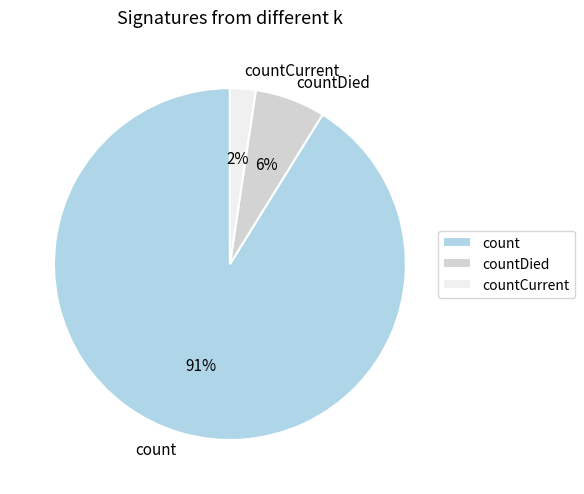

To the nearest percent, what is the average slice percentage?

33%